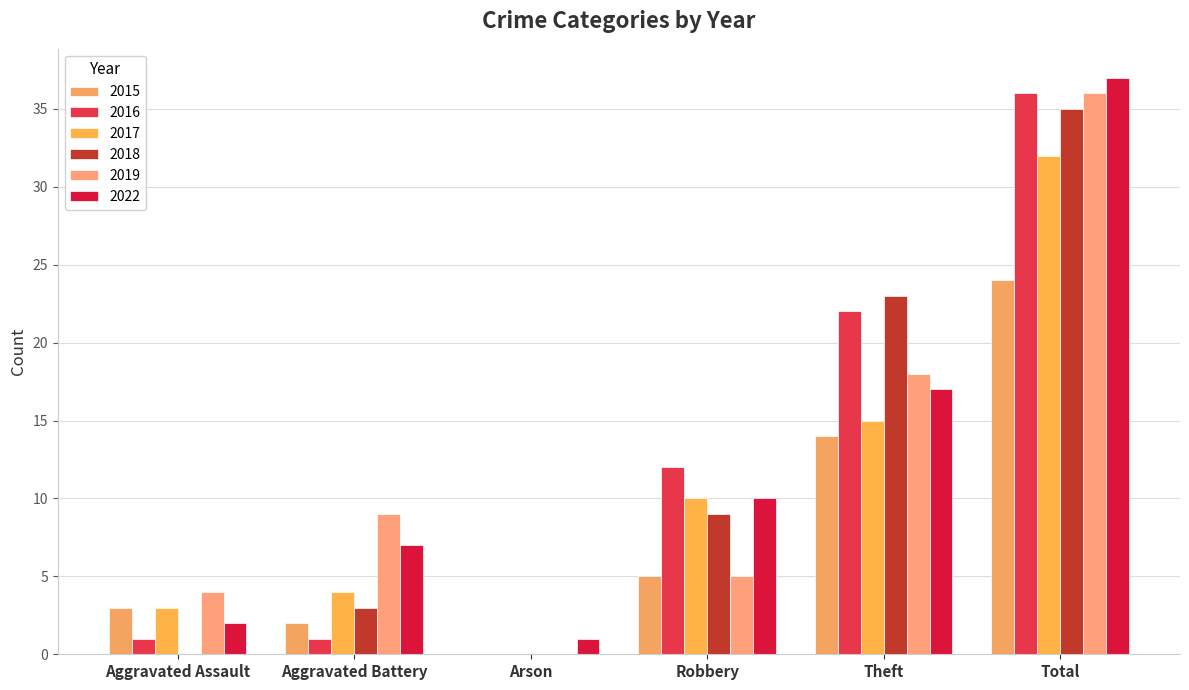

Which series has the largest total across all categories?

2022